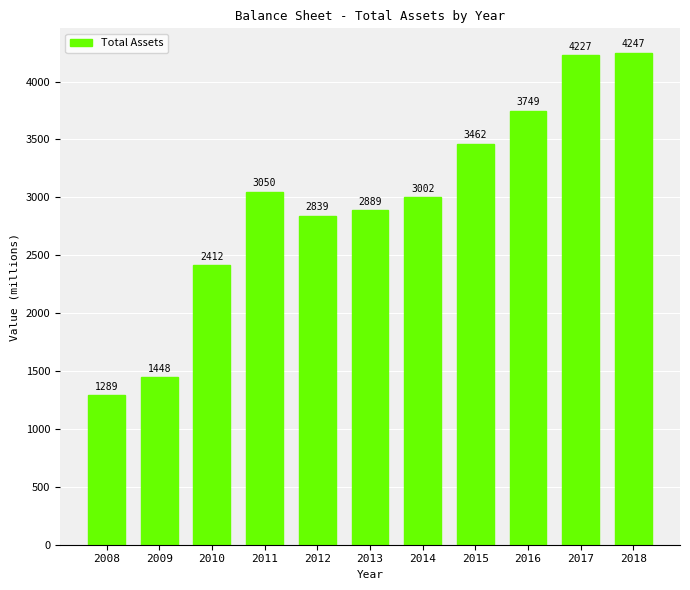

What is the sum of all values?

32614